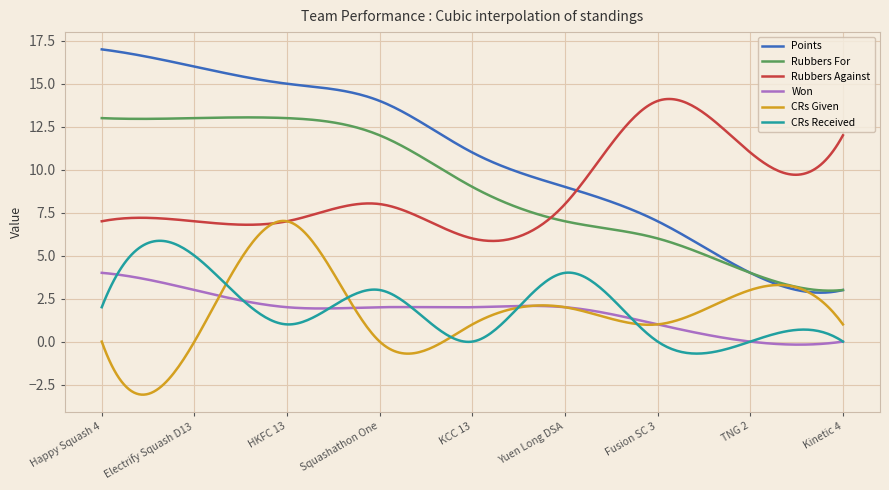

After their last crossing, which series has the higher values: Rubbers Against or Points?

Rubbers Against